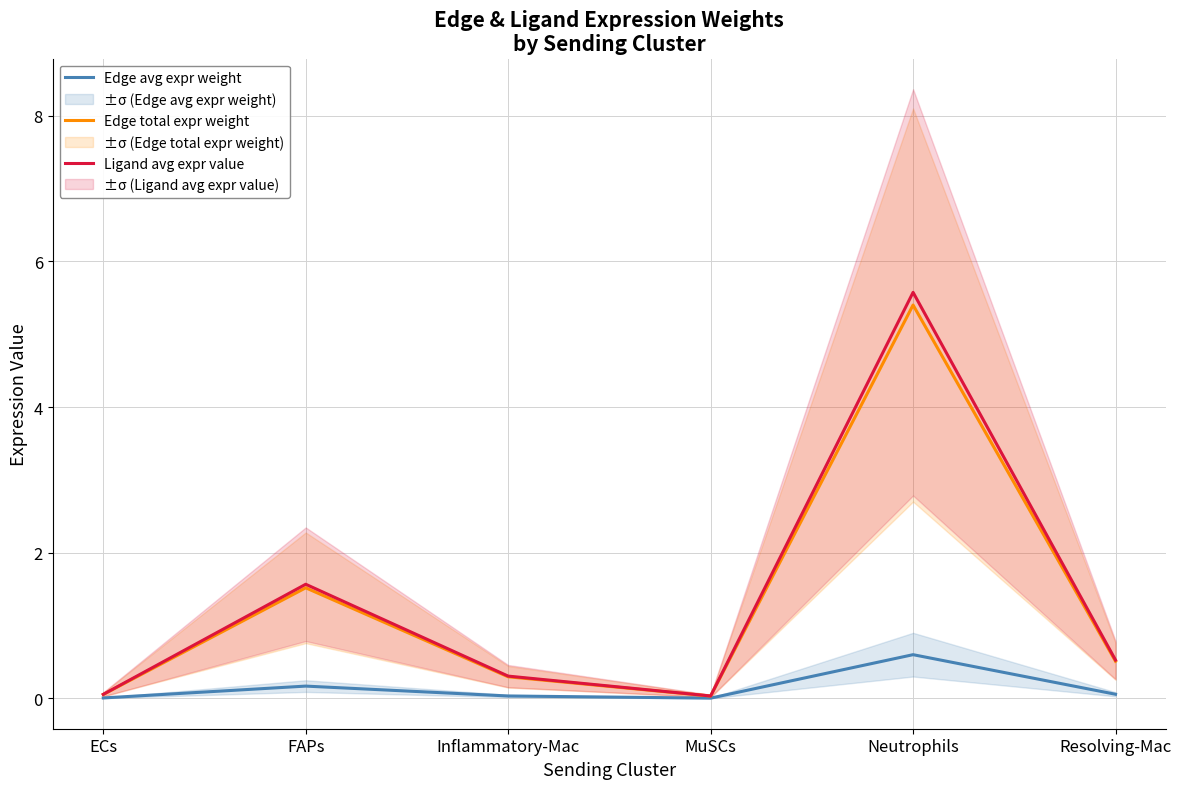

At which category is the sum across all series the highest?

Neutrophils